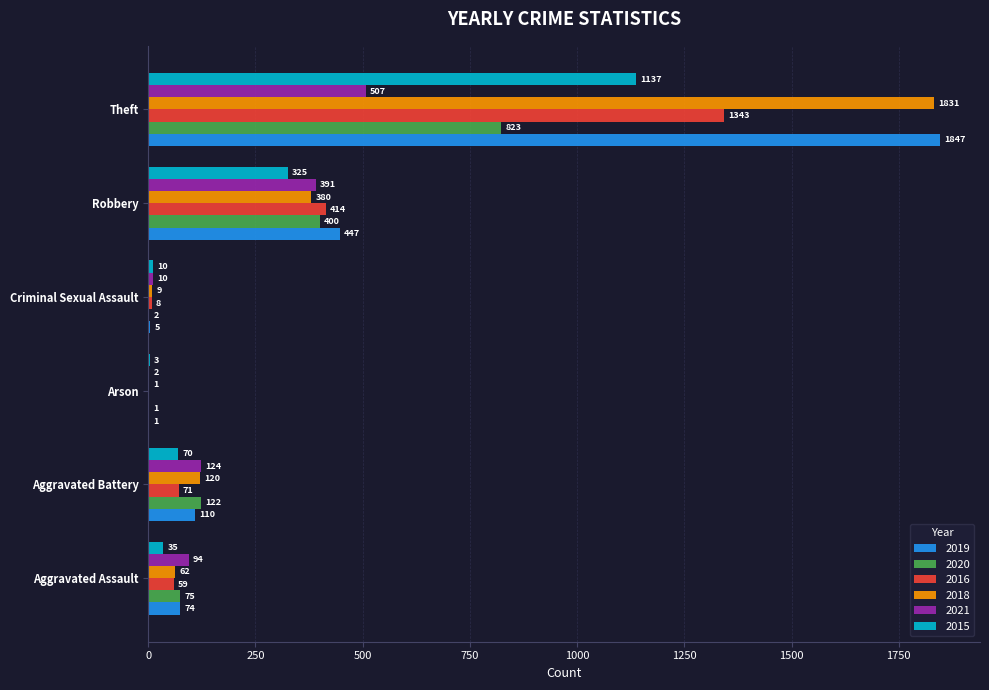

At which label does 2019 reach its peak?

Theft